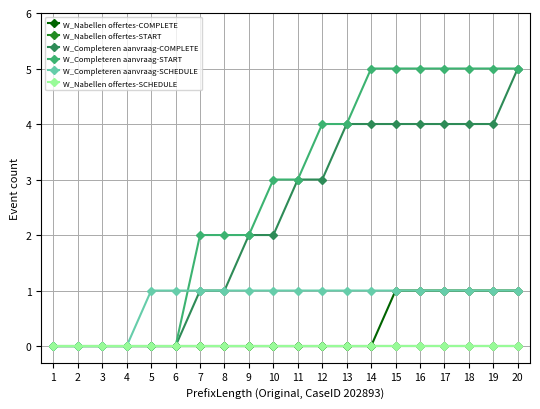

Between 17 and 8, which is larger?

17